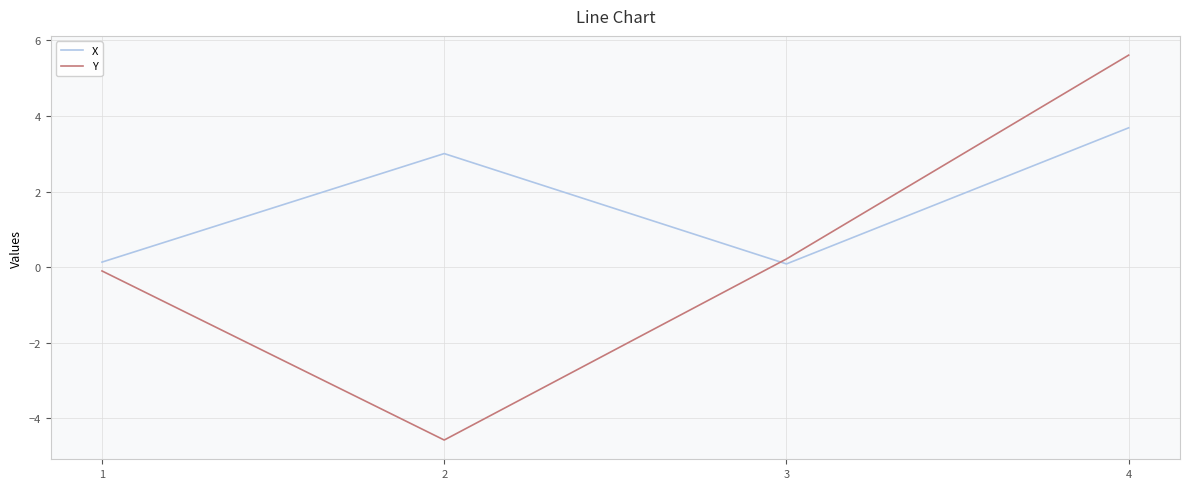

After their last crossing, which series has the higher values: Y or X?

Y